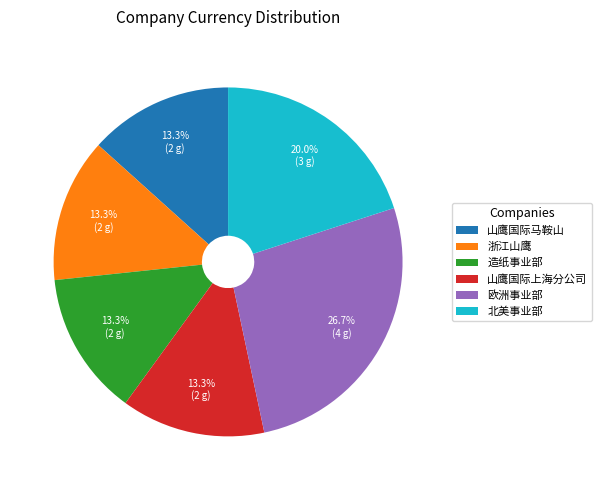

What percentage is the 欧洲事业部 slice, to the nearest percent?

27%